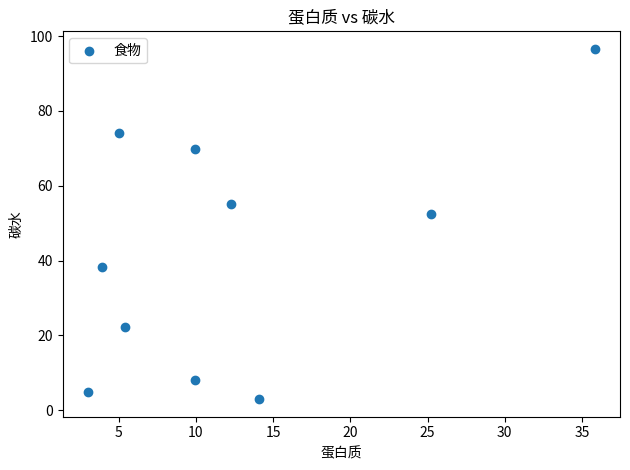

What Y value in the scatter plot is closest to 49?

52.4